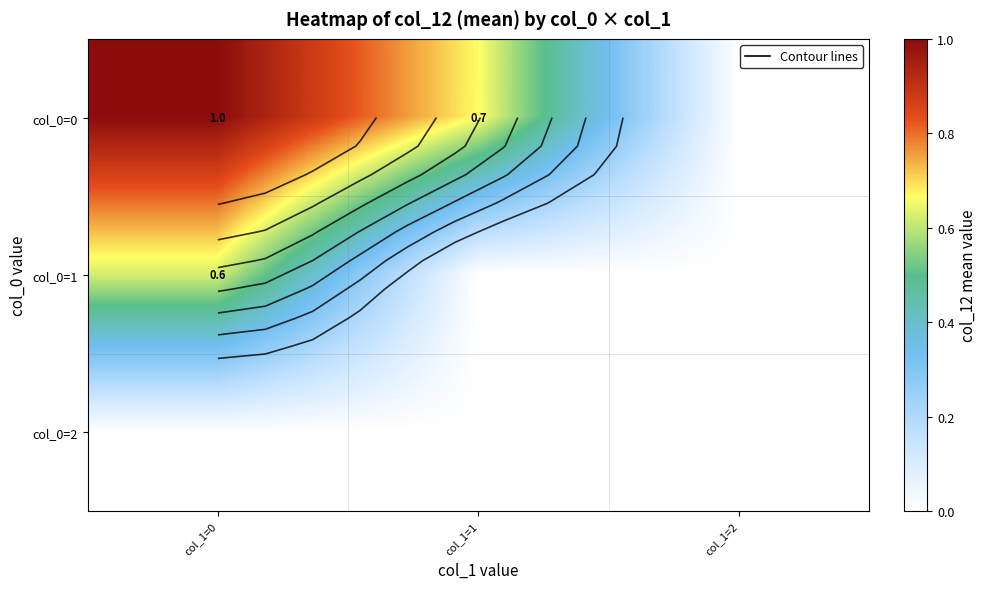

Rank the series by their average value, from lowest to highest.

col_0=2, col_0=1, col_0=0